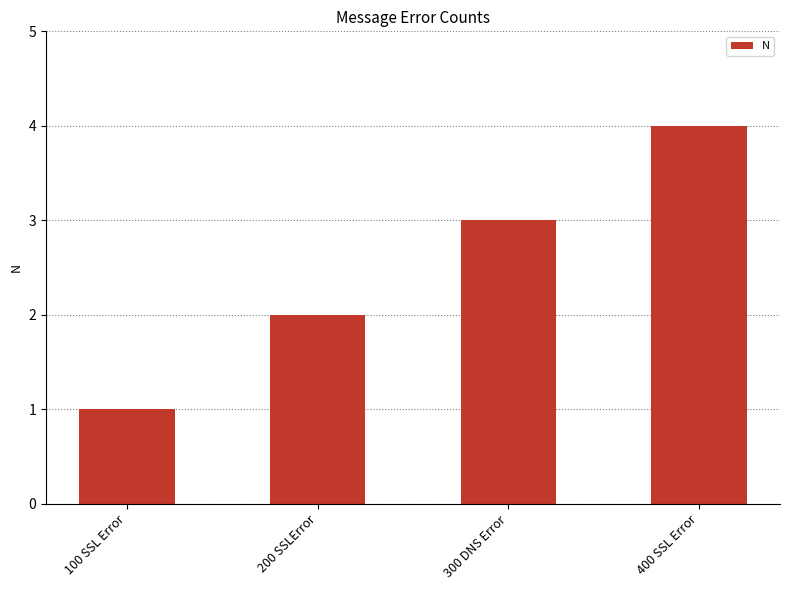

Approximately how many times larger is the value at 100 SSL Error compared to 200 SSLError?

0.5